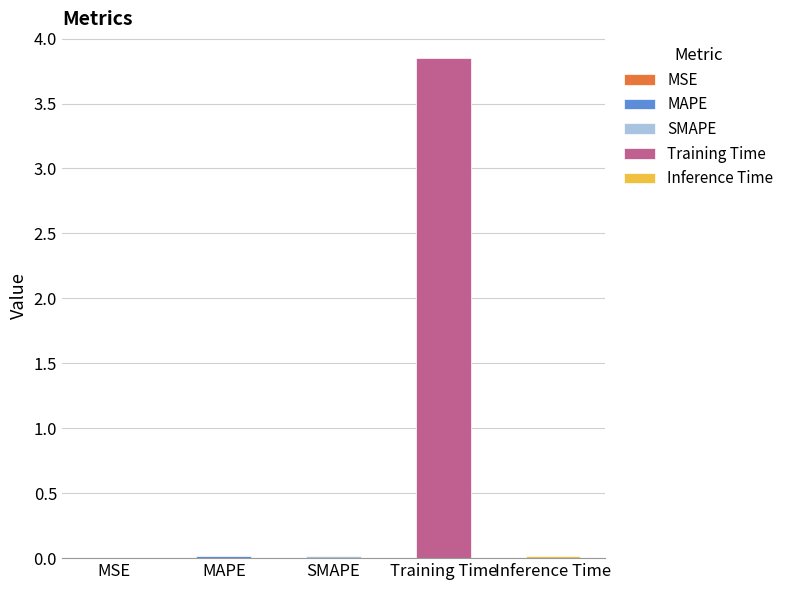

Reading left to right, list all the values displayed in this chart.

0.0	0.0	0.0	3.8	0.0